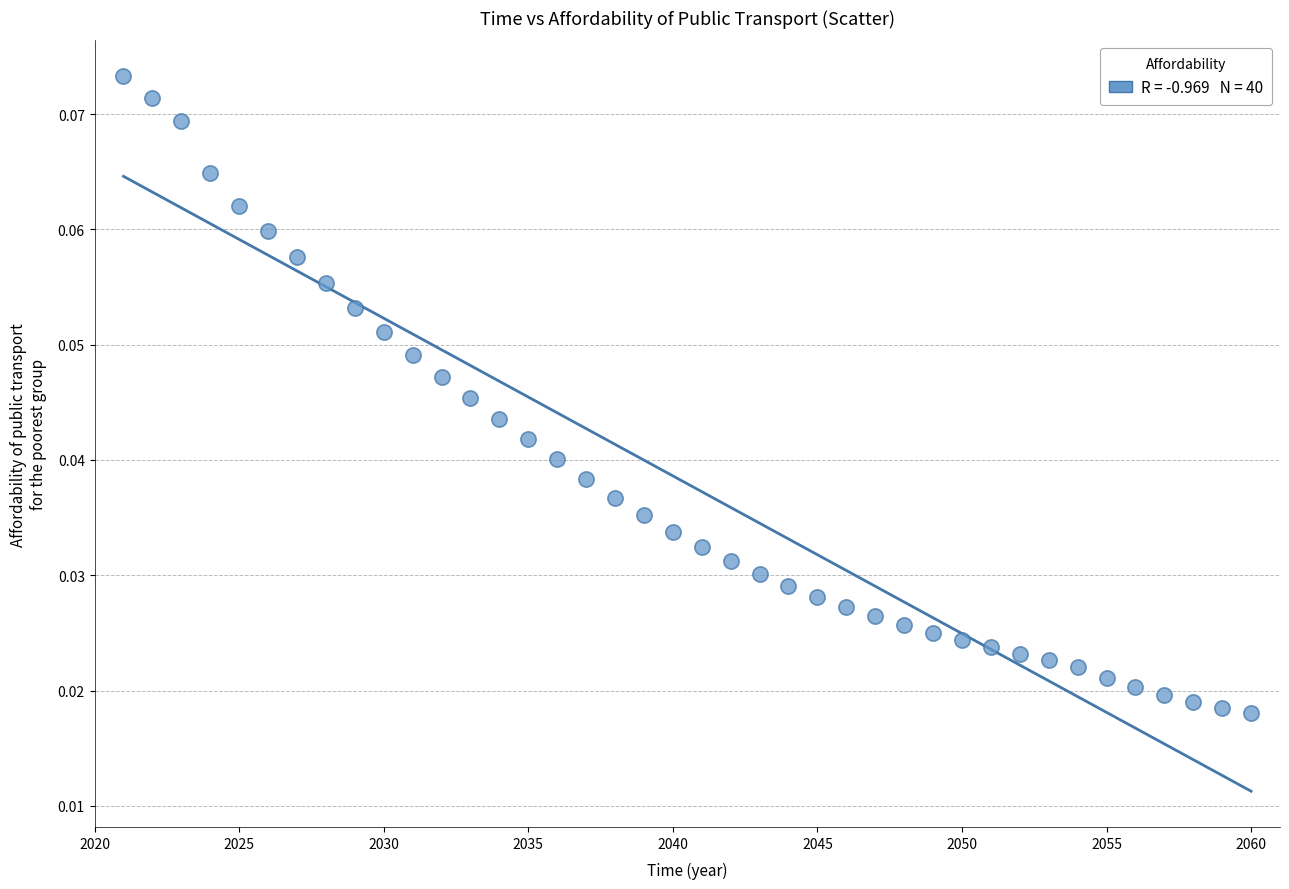

What is the range of X values (max minus min)?

39.0